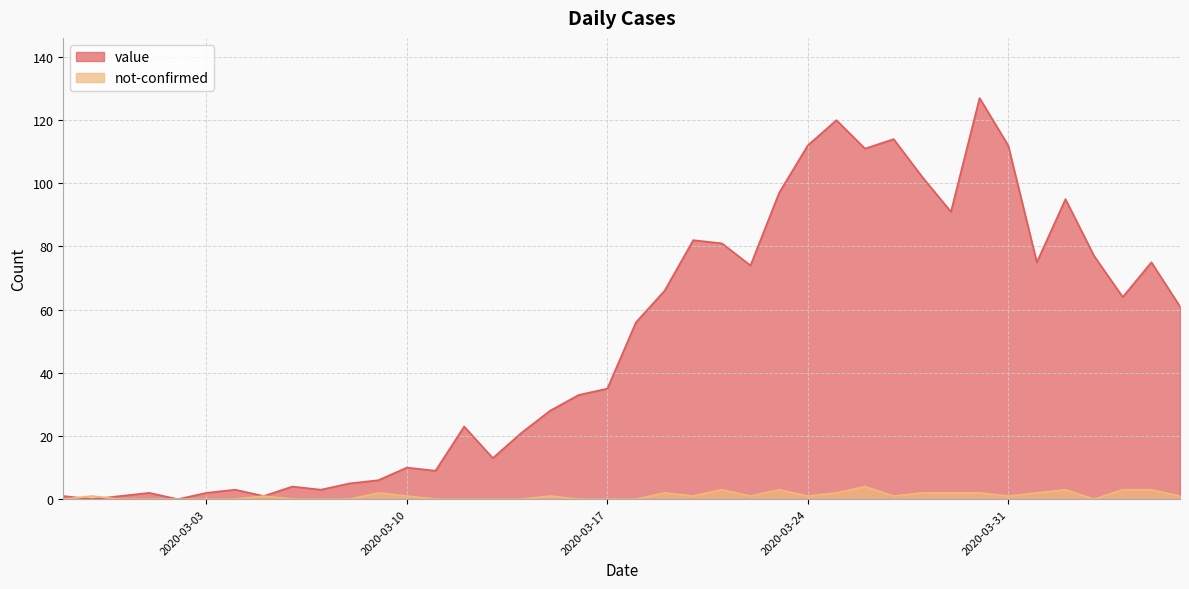

How many distinct data groups are displayed?

2